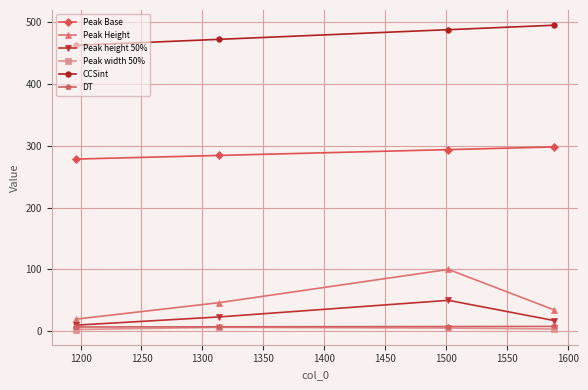

In Peak height 50%, how many points are higher than both neighbors (excluding endpoints)?

1